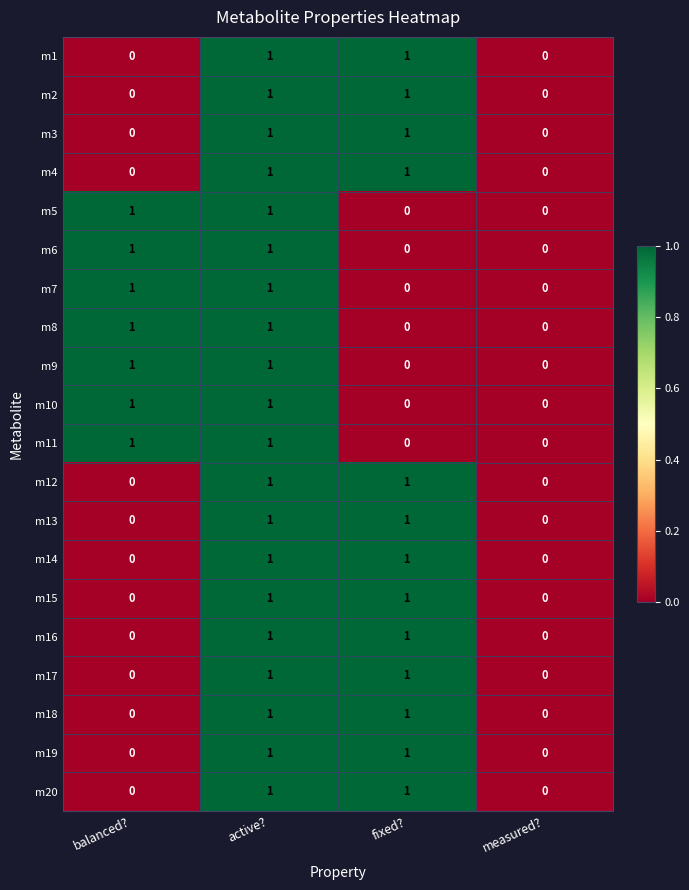

How many distinct data groups are displayed?

20